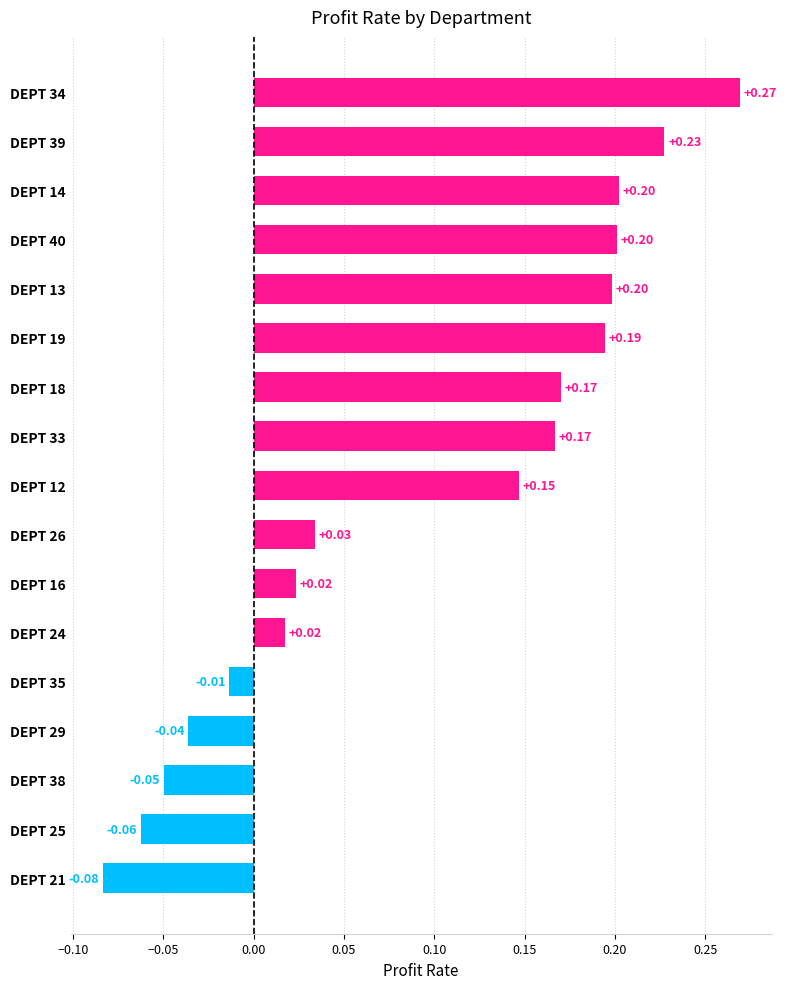

Which category has the highest value across all series?

DEPT 34